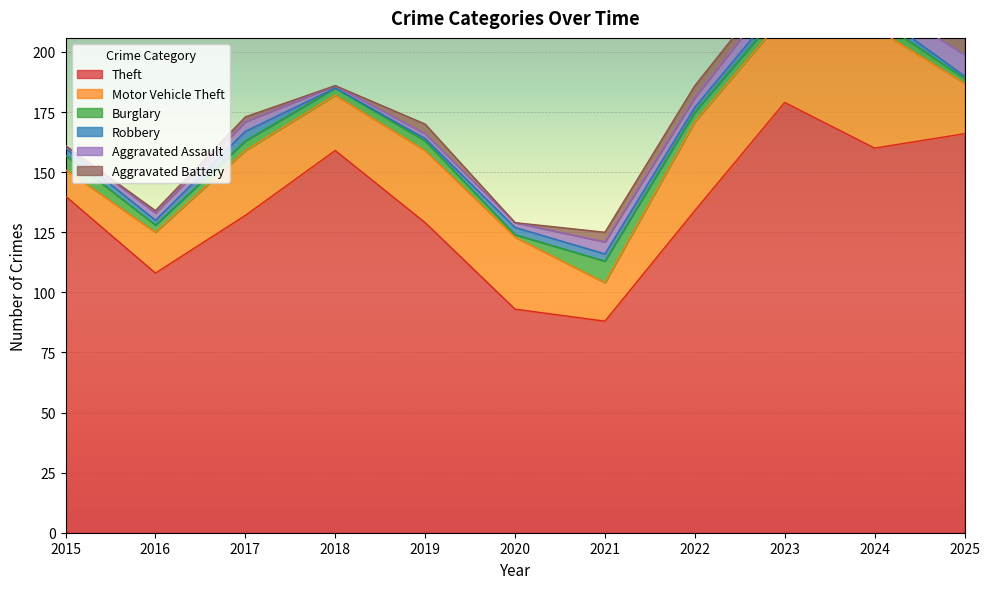

What are all the series names shown in the legend?

Theft, Motor Vehicle Theft, Burglary, Robbery, Aggravated Assault, Aggravated Battery